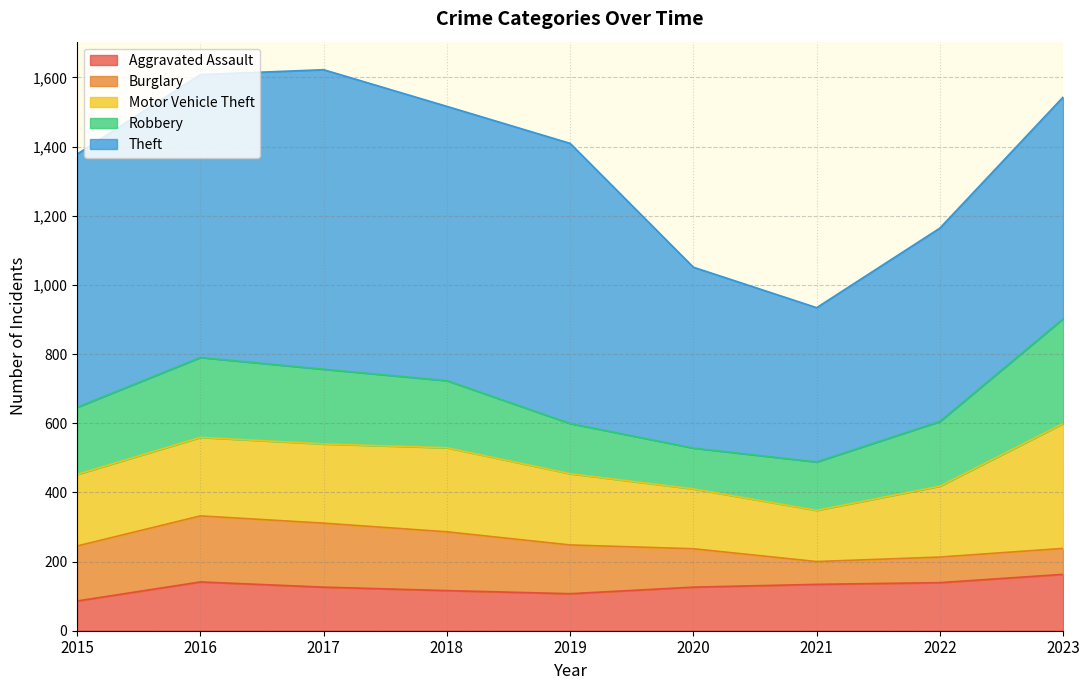

Where does the Burglary series first go above 141?

2015